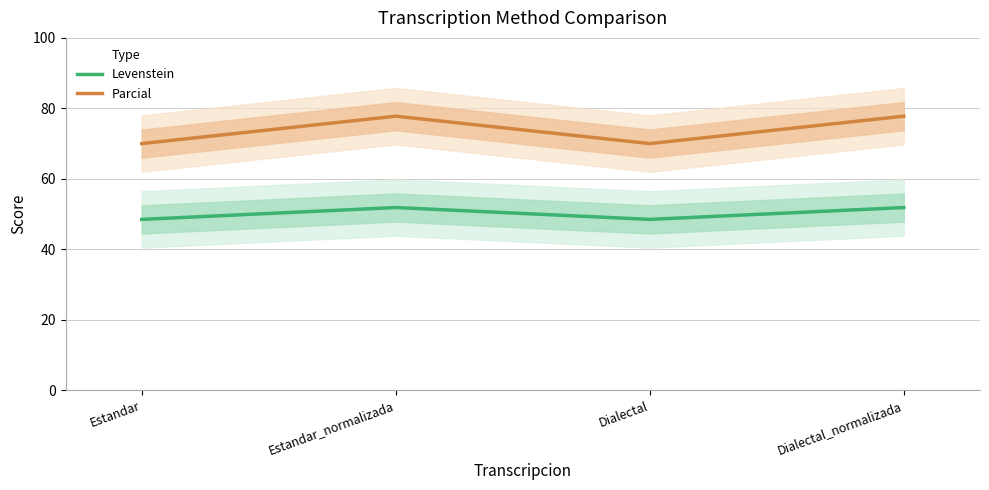

Which has a higher value, Estandar or Estandar_normalizada?

Estandar_normalizada